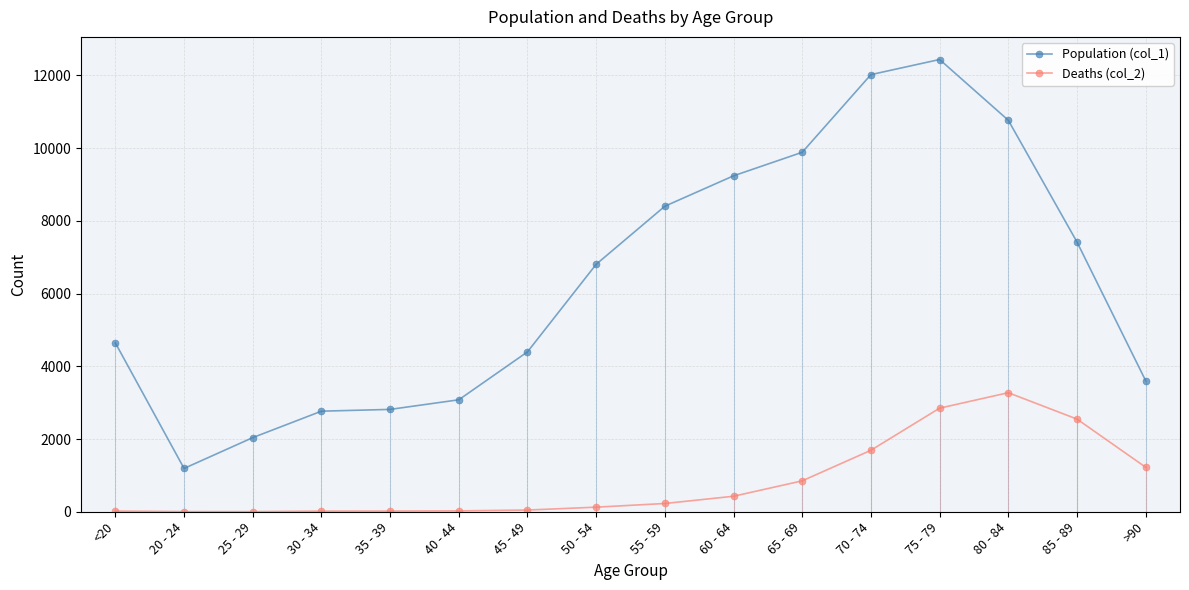

True or false: Population (col_1) and Deaths (col_2) cross at least once.

False